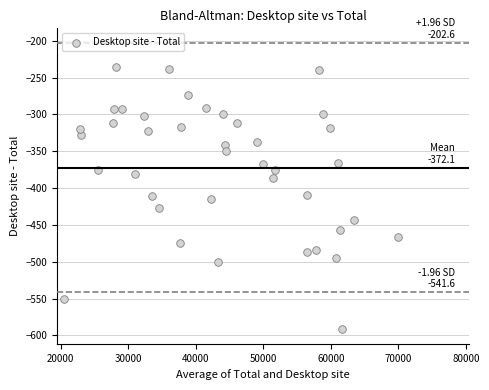

What is the range of Y values (max minus min)?

357